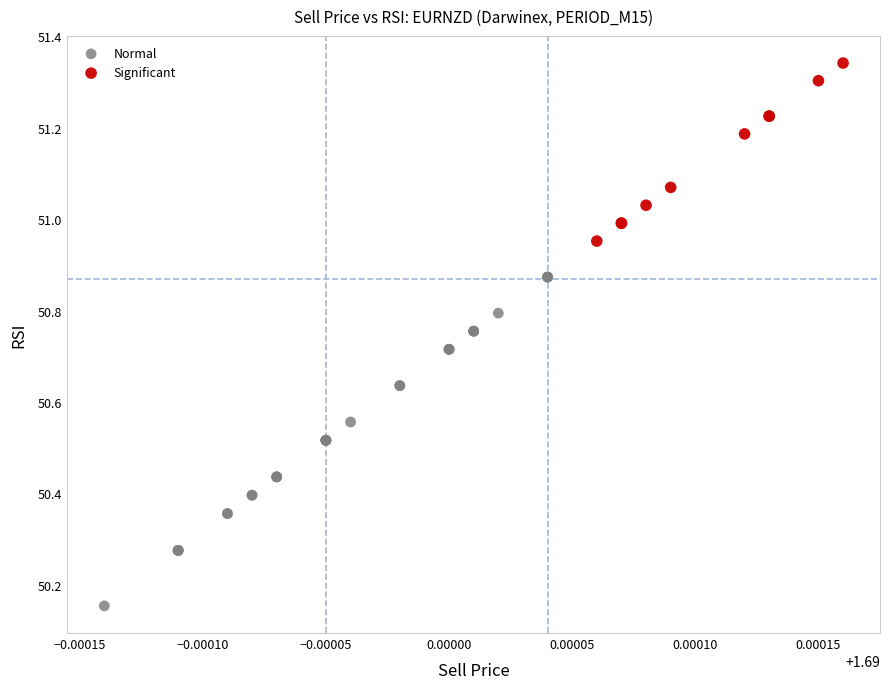

Which series reaches the maximum Y coordinate?

Significant